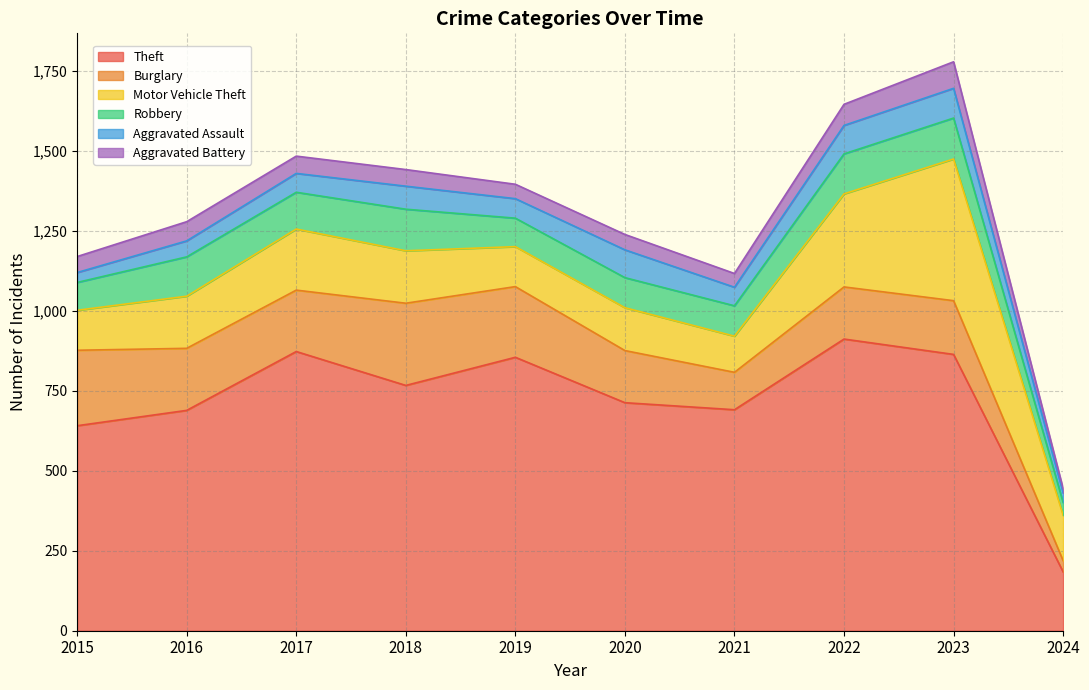

How many interior local peaks does the Burglary series have?

2